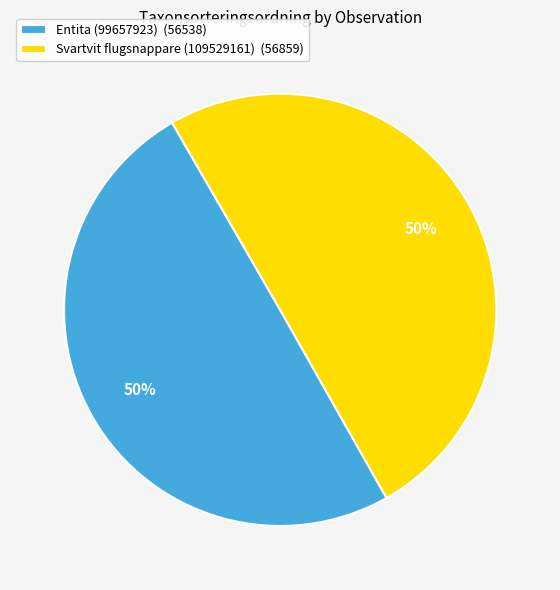

What is the ratio of the value at Svartvit flugsnappare (109529161) (56859) to the value at Entita (99657923) (56538)?

1.0